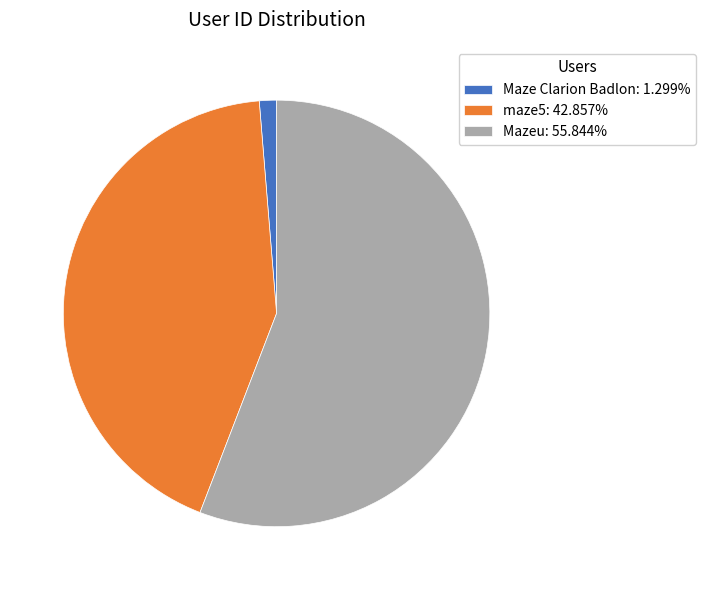

Combined, do maze5 and Maze Clarion Badlon account for over 50%?

No